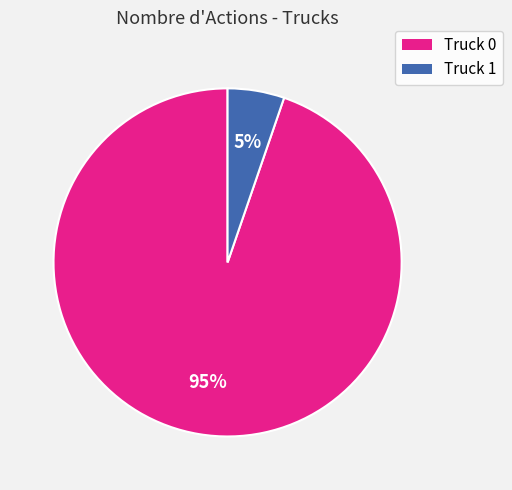

Count the number of slices in the pie.

2